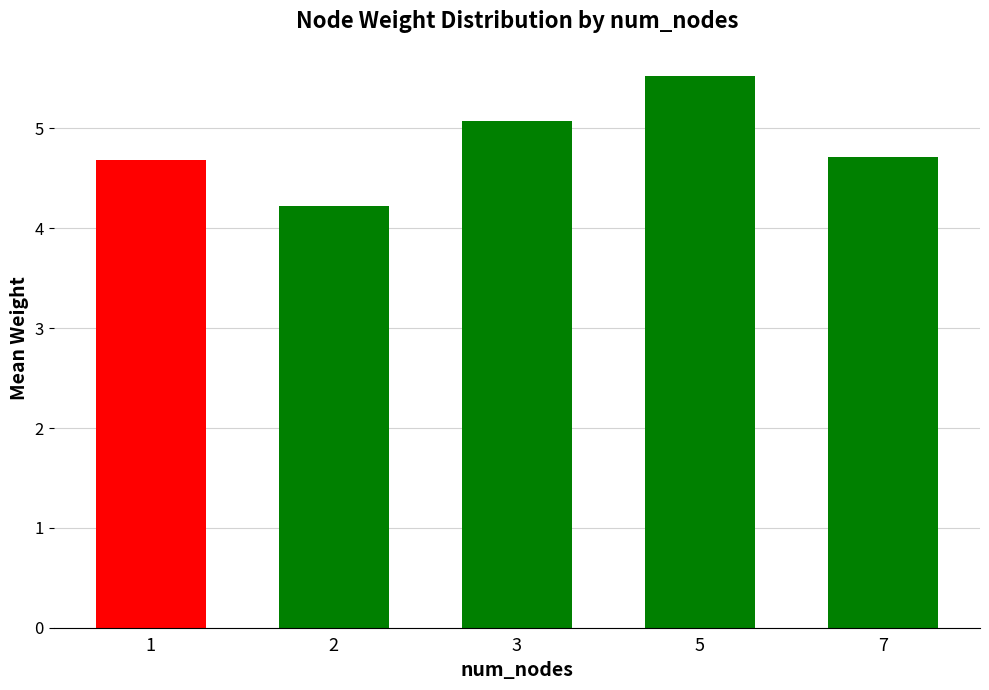

What is the smallest value displayed?

4.2